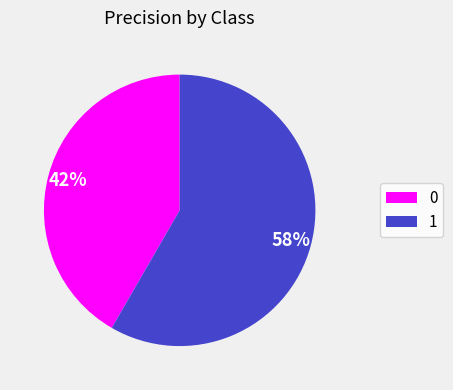

What percentage is the 1 slice, to the nearest percent?

58%